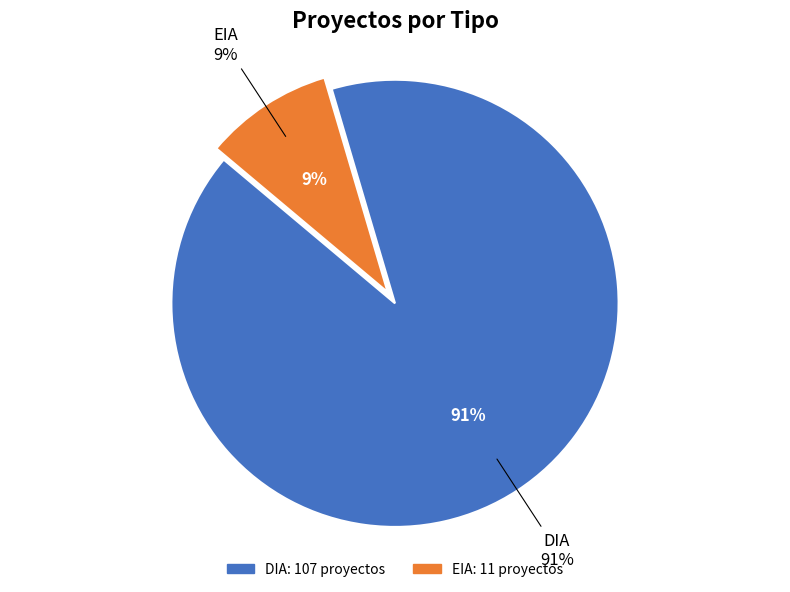

Count the number of slices in the pie.

2